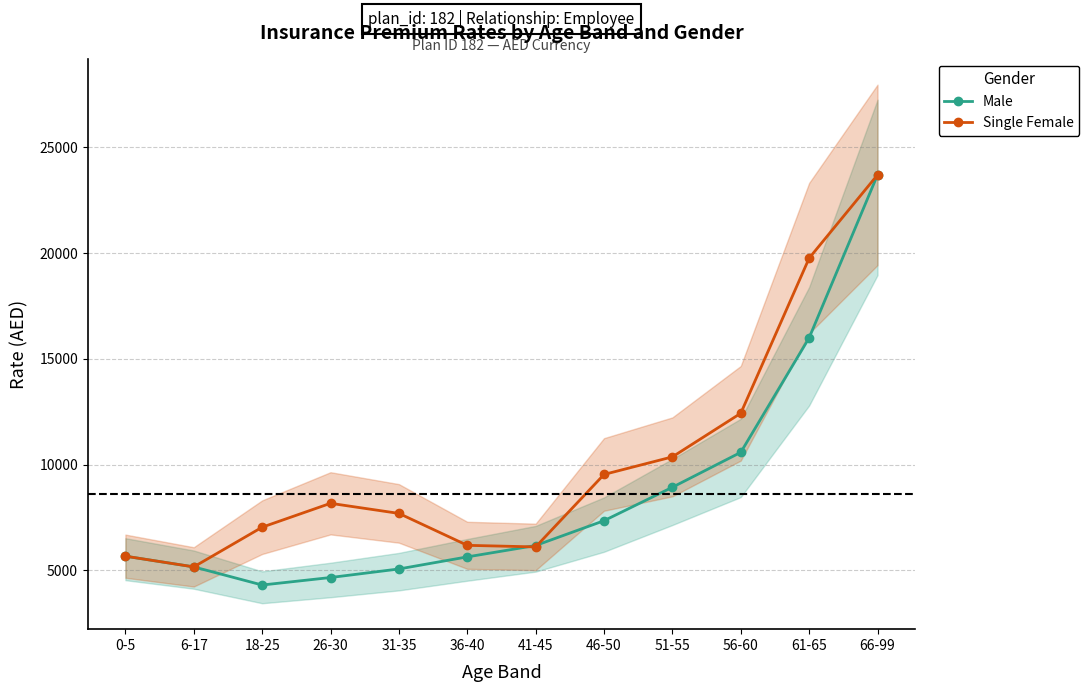

What is the greatest value displayed?

23689